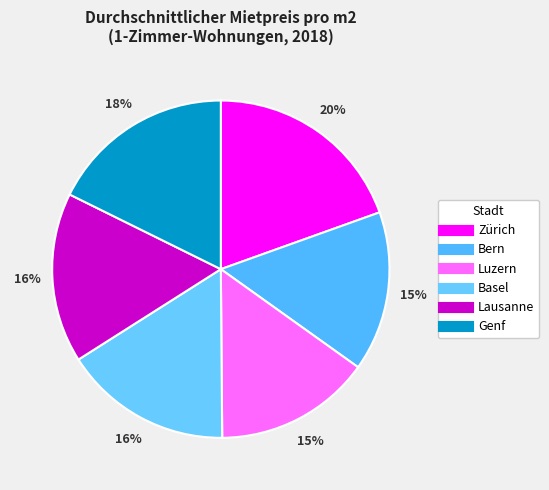

What is the largest slice in the pie chart?

Zürich